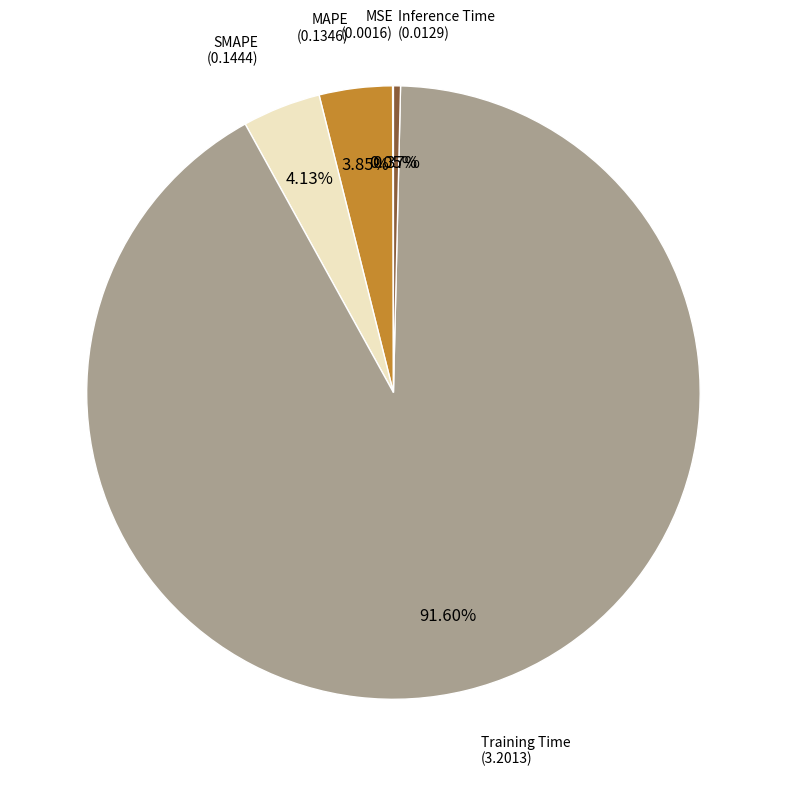

Is there a majority slice in this chart?

Yes